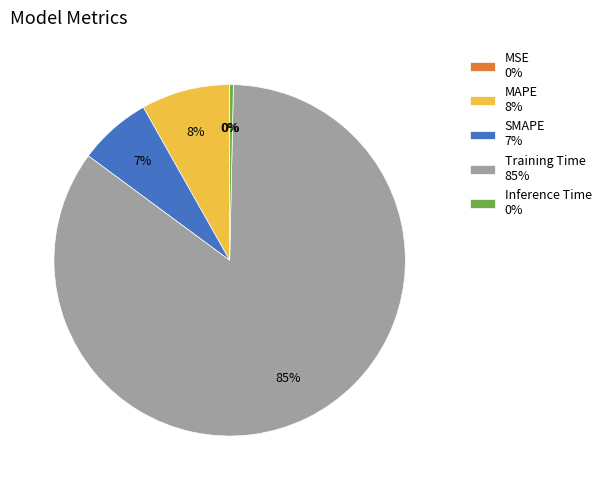

Is it true that MAPE is 1% of the pie?

False